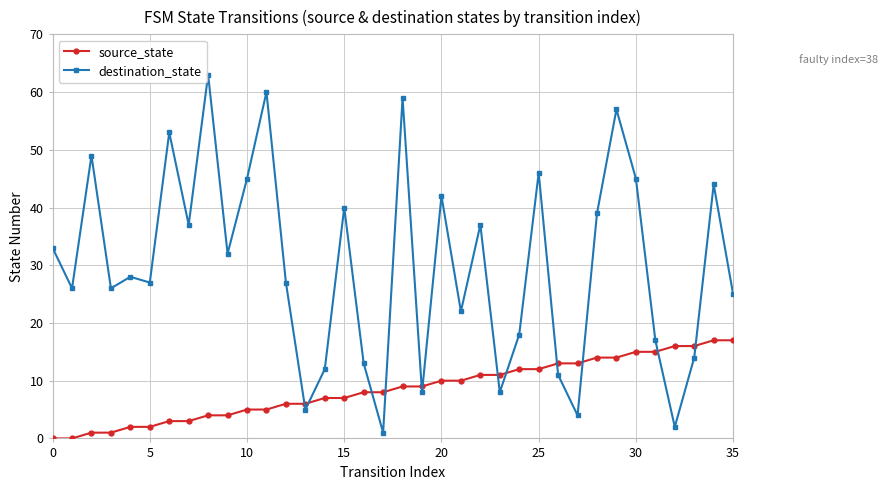

Count the number of data series in this chart.

2